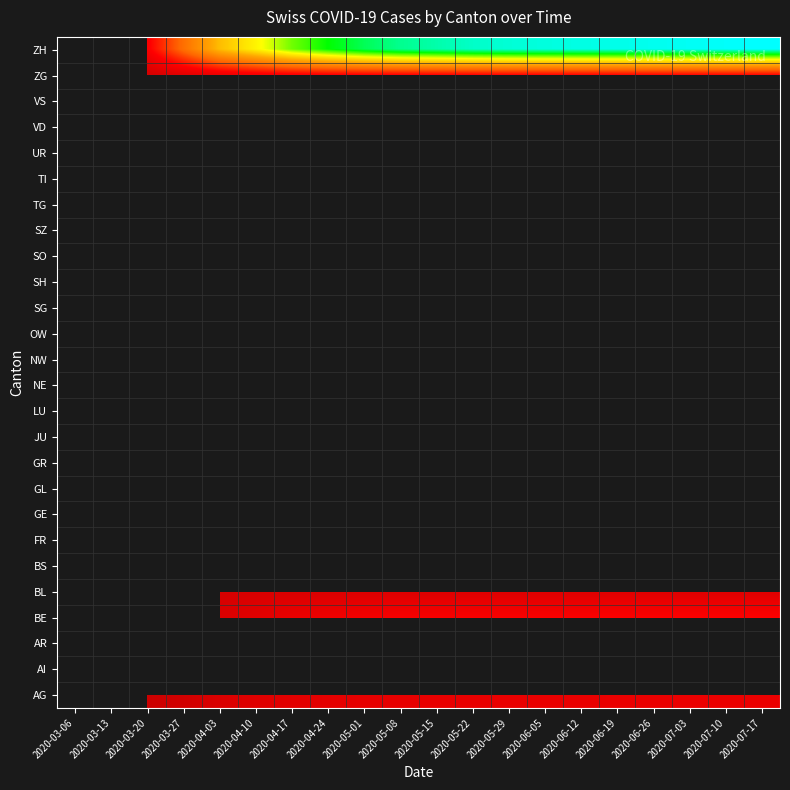

The value of BL at 2020-06-19 is 24.0. True or false?

False